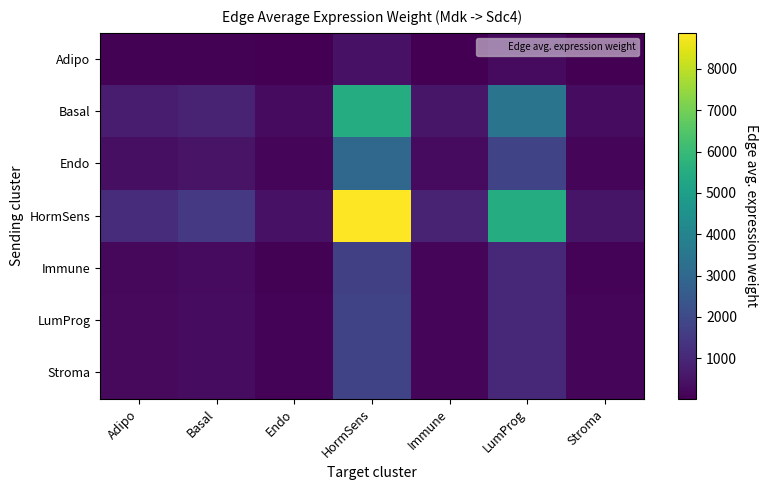

Reading left to right, list all the values displayed in this chart.

Adipo: Adipo=59.7	Basal=77.5	Endo=24.7	HormSens=465.7	Immune=46.3	LumProg=289.4	Stroma=26.9
Basal: Adipo=705.1	Basal=916.0	Endo=291.5	HormSens=5504.6	Immune=547.8	LumProg=3420.9	Stroma=318.2
Endo: Adipo=379.8	Basal=493.4	Endo=157.0	HormSens=2964.9	Immune=295.0	LumProg=1842.6	Stroma=171.4
HormSens: Adipo=1136.4	Basal=1476.2	Endo=469.7	HormSens=8870.9	Immune=882.7	LumProg=5512.9	Stroma=512.9
Immune: Adipo=218.5	Basal=283.8	Endo=90.3	HormSens=1705.5	Immune=169.7	LumProg=1059.9	Stroma=98.6
LumProg: Adipo=237.0	Basal=307.9	Endo=98.0	HormSens=1850.1	Immune=184.1	LumProg=1059.9	Stroma=171.4
Stroma: Adipo=237.0	Basal=307.9	Endo=98.0	HormSens=1850.1	Immune=184.1	LumProg=1059.9	Stroma=171.4